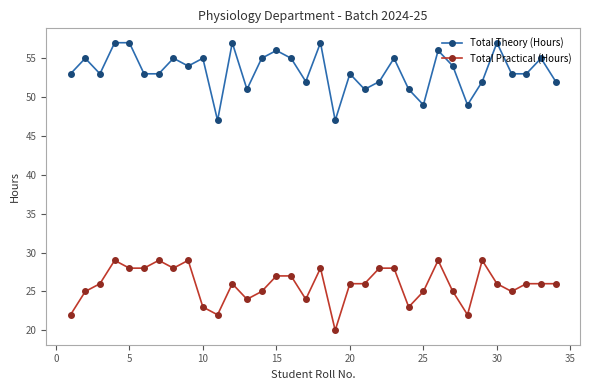

List the series in order of their peak value, highest first.

Total Theory (Hours), Total Practical (Hours)